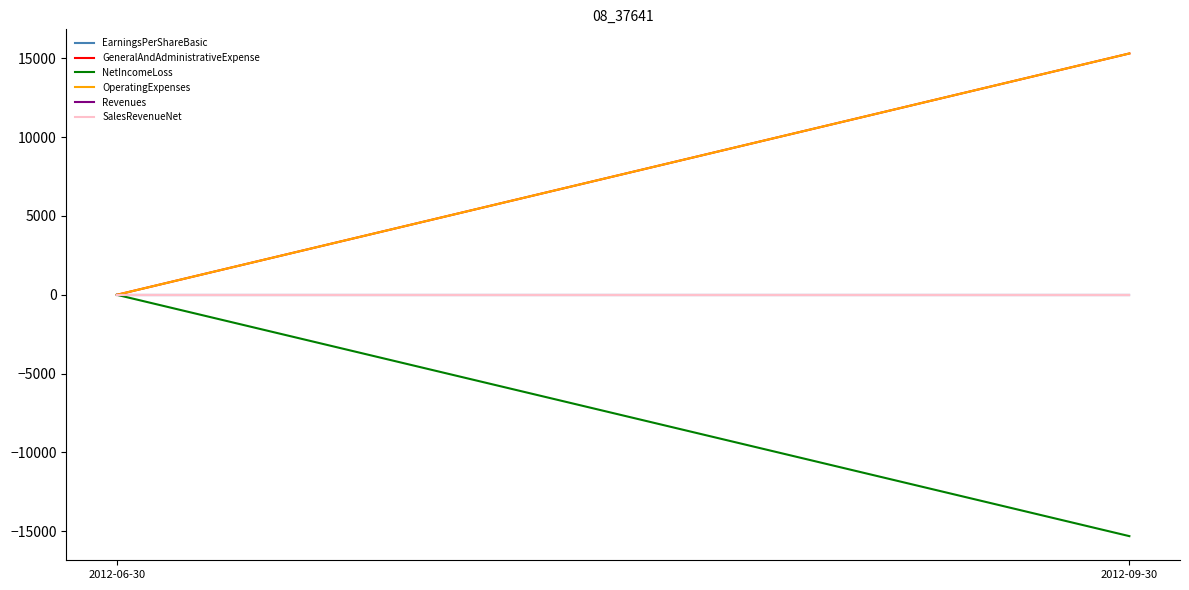

What is the label of the 2nd point from the right?

2012-06-30